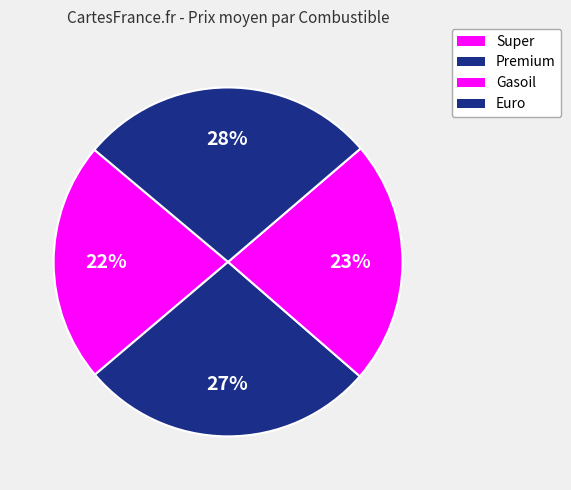

How many slices are in this pie chart?

4